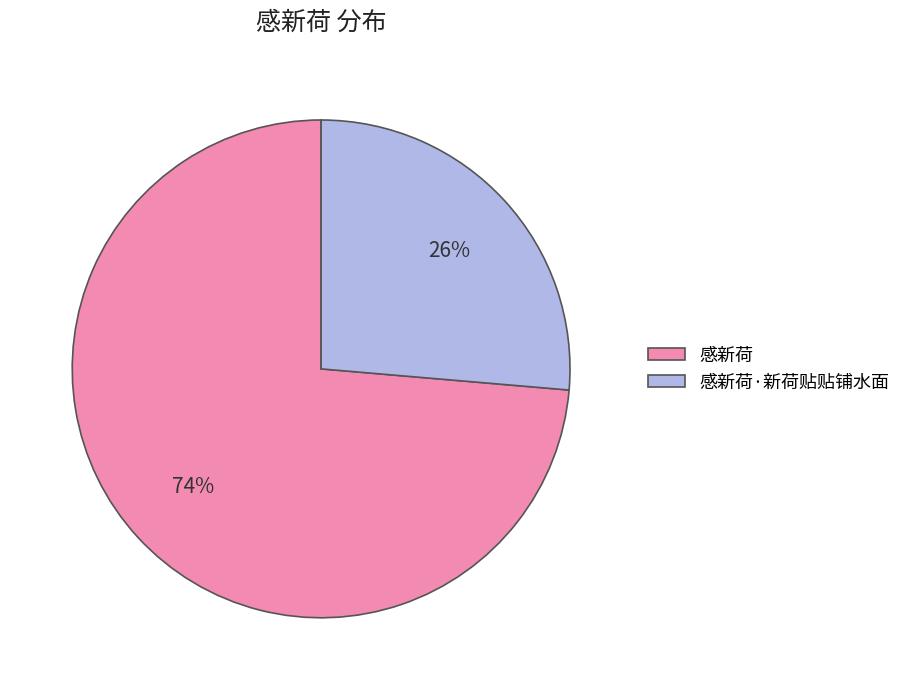

Is it true that 感新荷·新荷贴贴铺水面 is 26% of the pie?

True